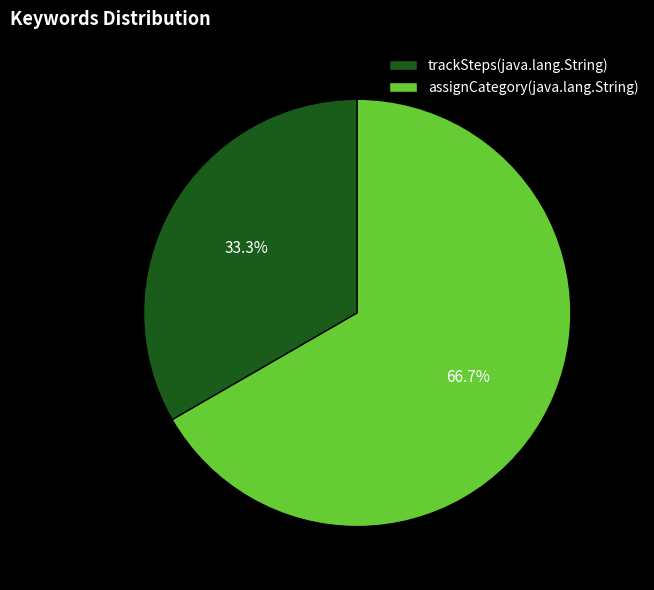

Which slice is the largest?

assignCategory(java.lang.String)